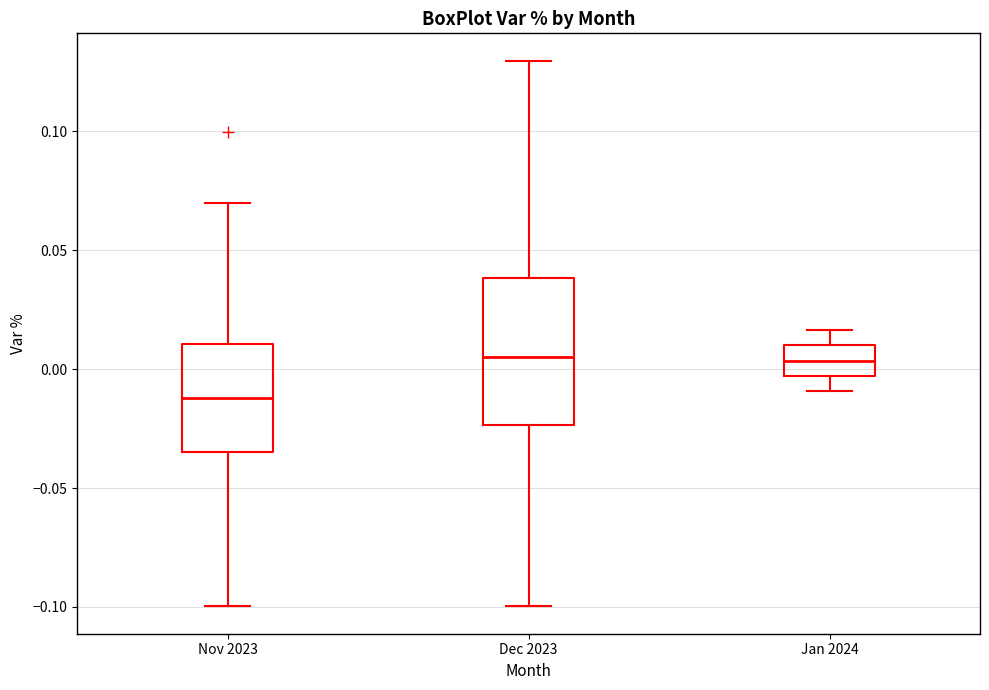

Reading left to right, read every box against the y-axis: the position of its median line, the range the box covers, and the ends of its whiskers. The values are not printed on the chart, so give them approximately, as read against the axis.

Nov 2023: median -0.010, box -0.035 to 0.010, whiskers -0.100 to 0.070
Dec 2023: median 0.005, box -0.025 to 0.040, whiskers -0.100 to 0.130
Jan 2024: median 0.005, box -0.005 to 0.010, whiskers -0.010 to 0.015